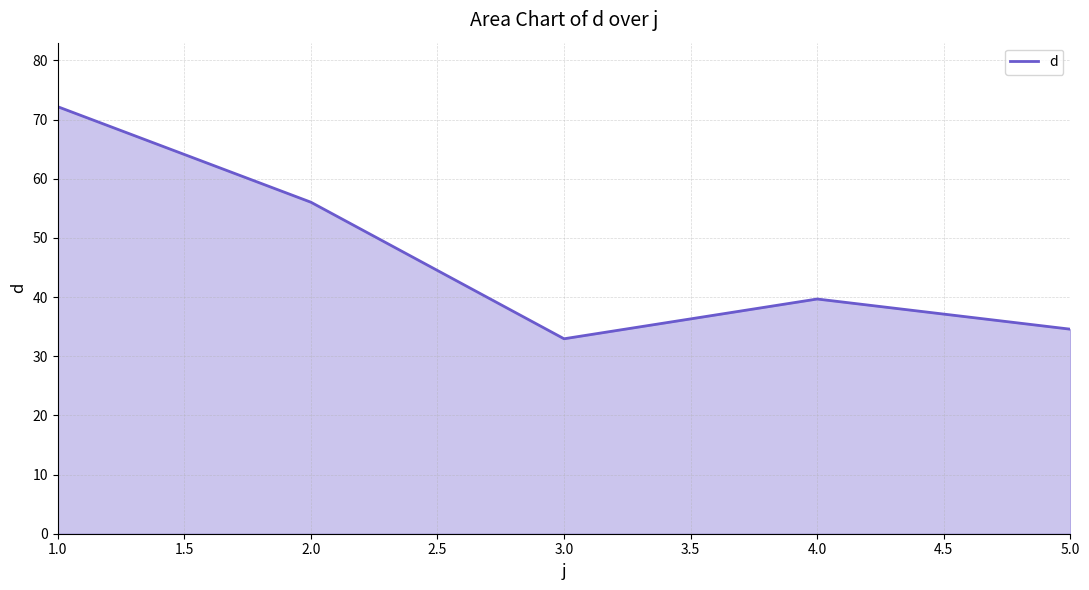

Count the number of categories in the chart.

5